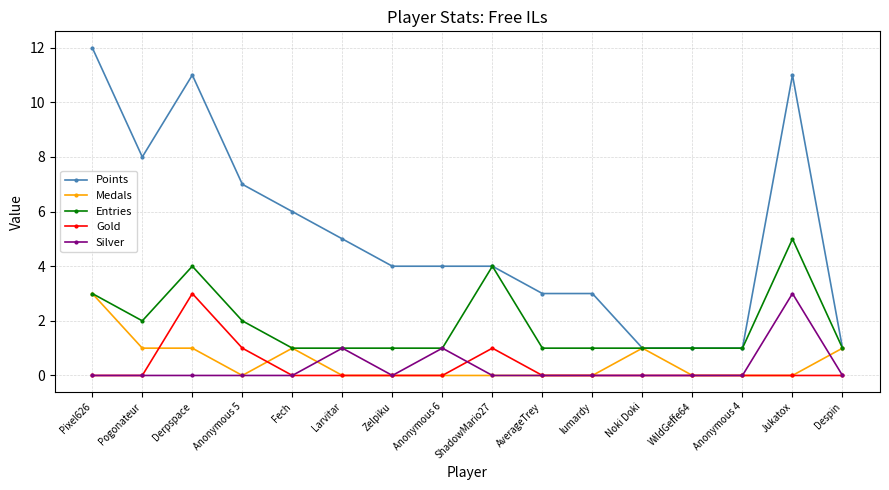

What is the sum of all Silver values?

5